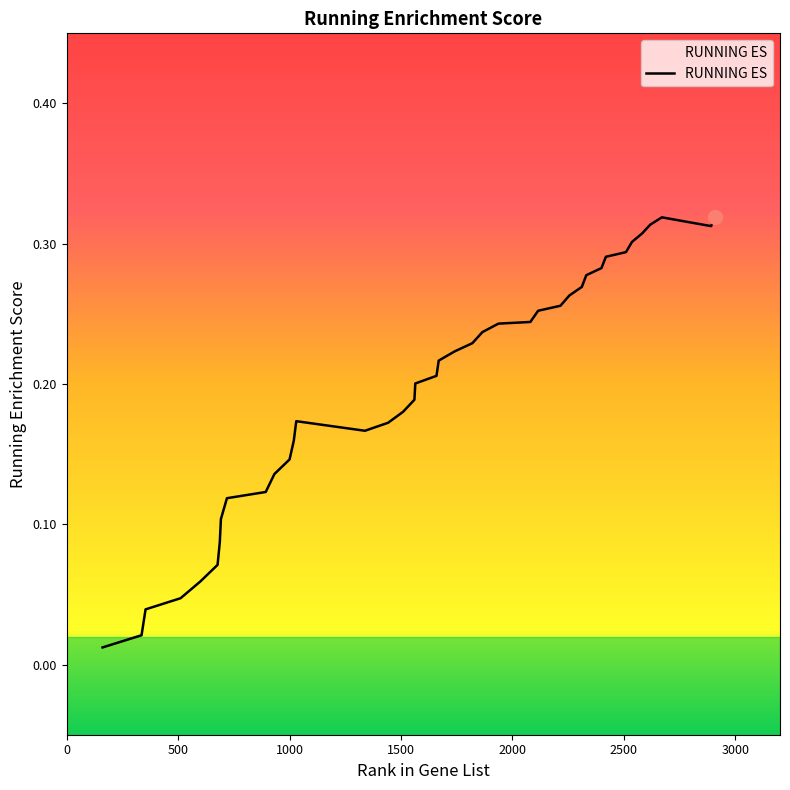

What value does the data have at 2908?

0.3